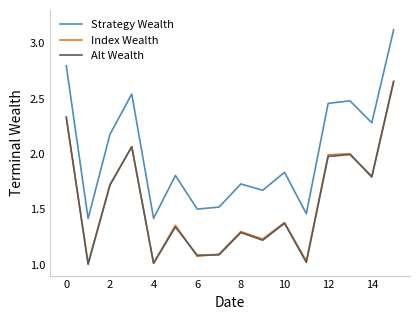

What is the greatest value displayed?

3.1